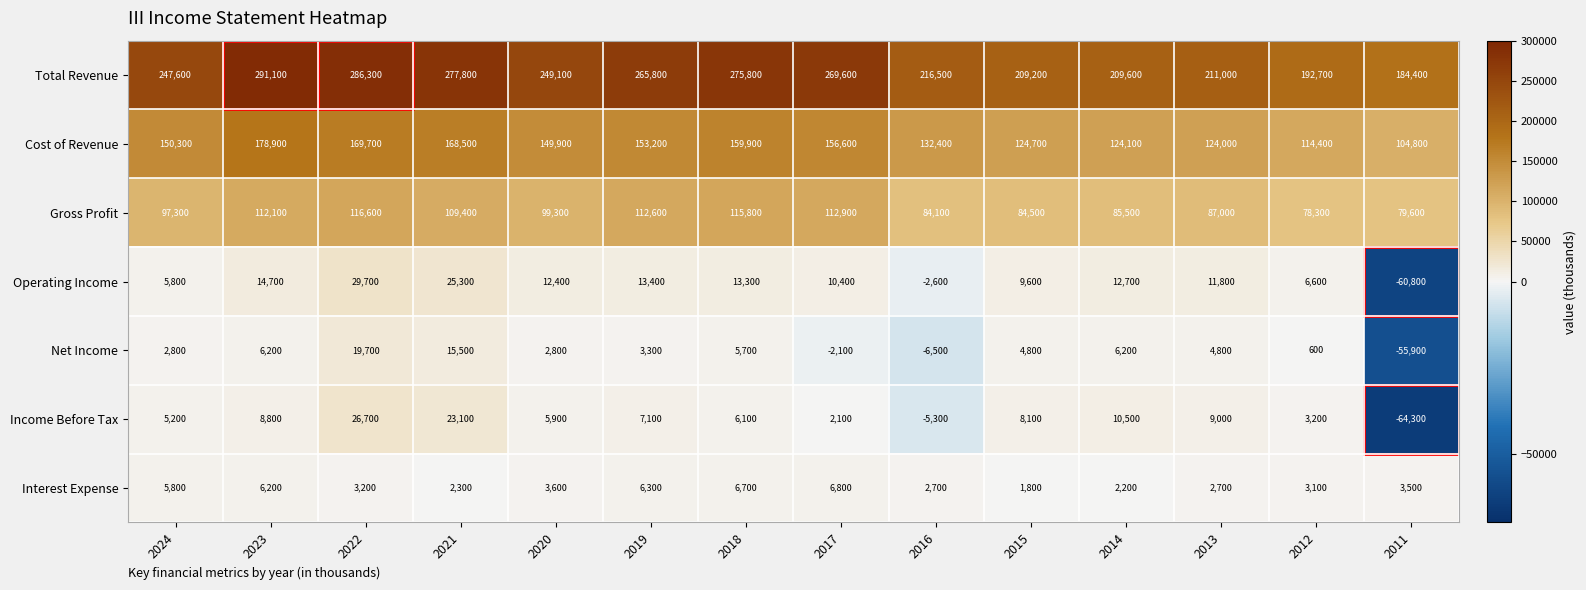

True or false: Income Before Tax has a value of 536 at 2017.

False